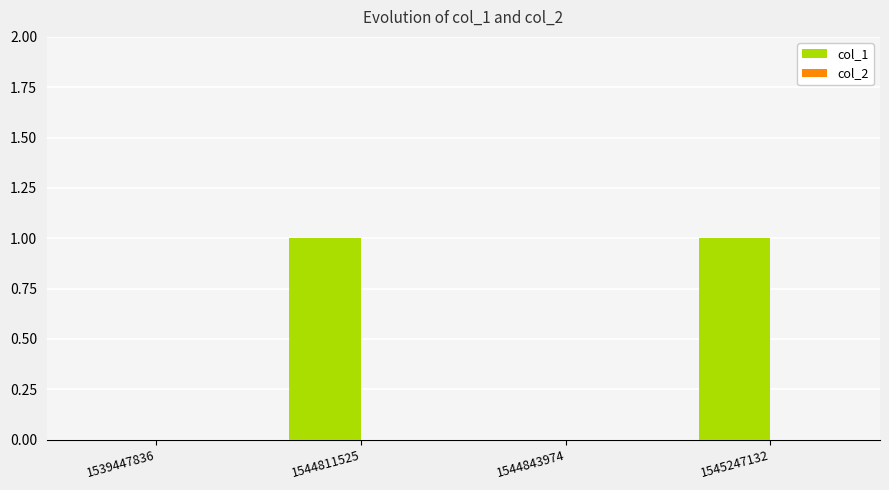

The chart shows a value of 0 at 1544811525. True or false?

False